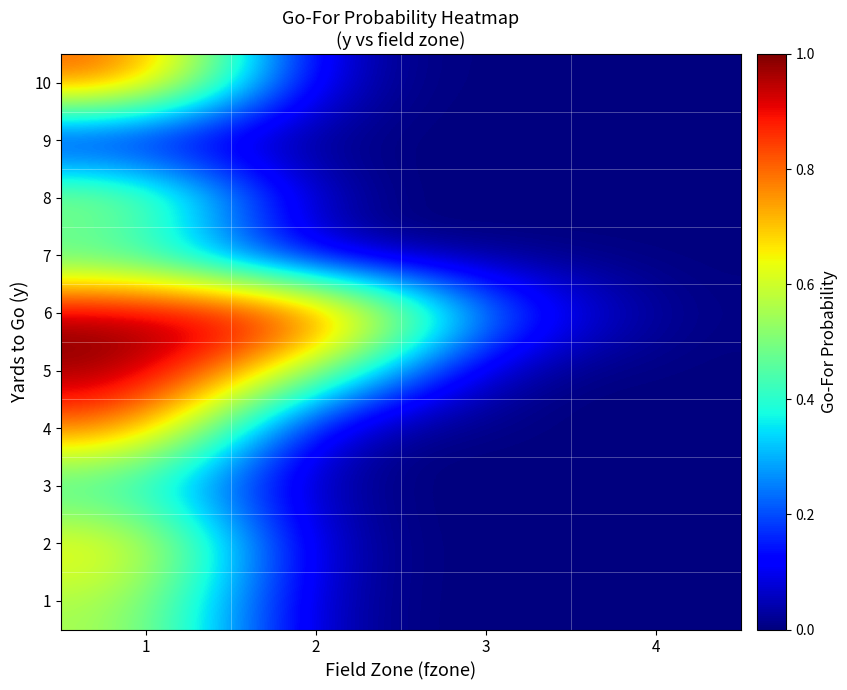

Reading left to right, list all the values displayed in this chart.

1: 1=0.6	2=0.0	3=0.0	4=0.0
2: 1=0.7	2=0.0	3=0.0	4=0.0
3: 1=0.4	2=0.0	3=0.0	4=0.0
4: 1=0.8	2=0.0	3=0.0	4=0.0
5: 1=1.0	2=0.5	3=0.0	4=0.0
6: 1=1.0	2=1.0	3=0.2	4=0.0
7: 1=0.4	2=0.0	3=0.0	4=0.0
8: 1=0.6	2=0.0	3=0.0	4=0.0
9: 1=0.1	2=0.0	3=0.0	4=0.0
10: 1=0.8	2=0.0	3=0.0	4=0.0